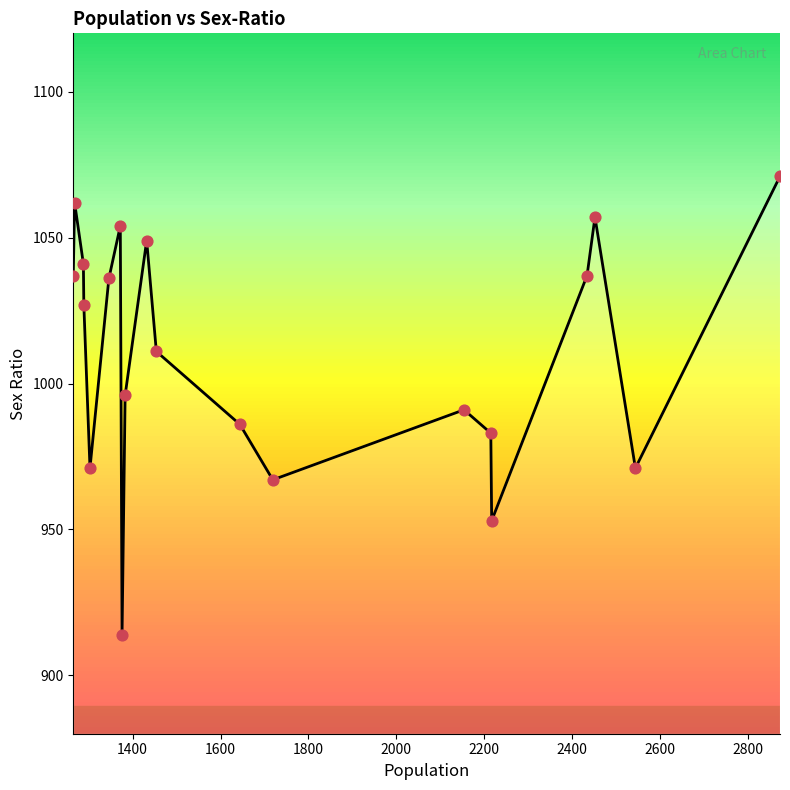

What is the greatest value displayed?

1071